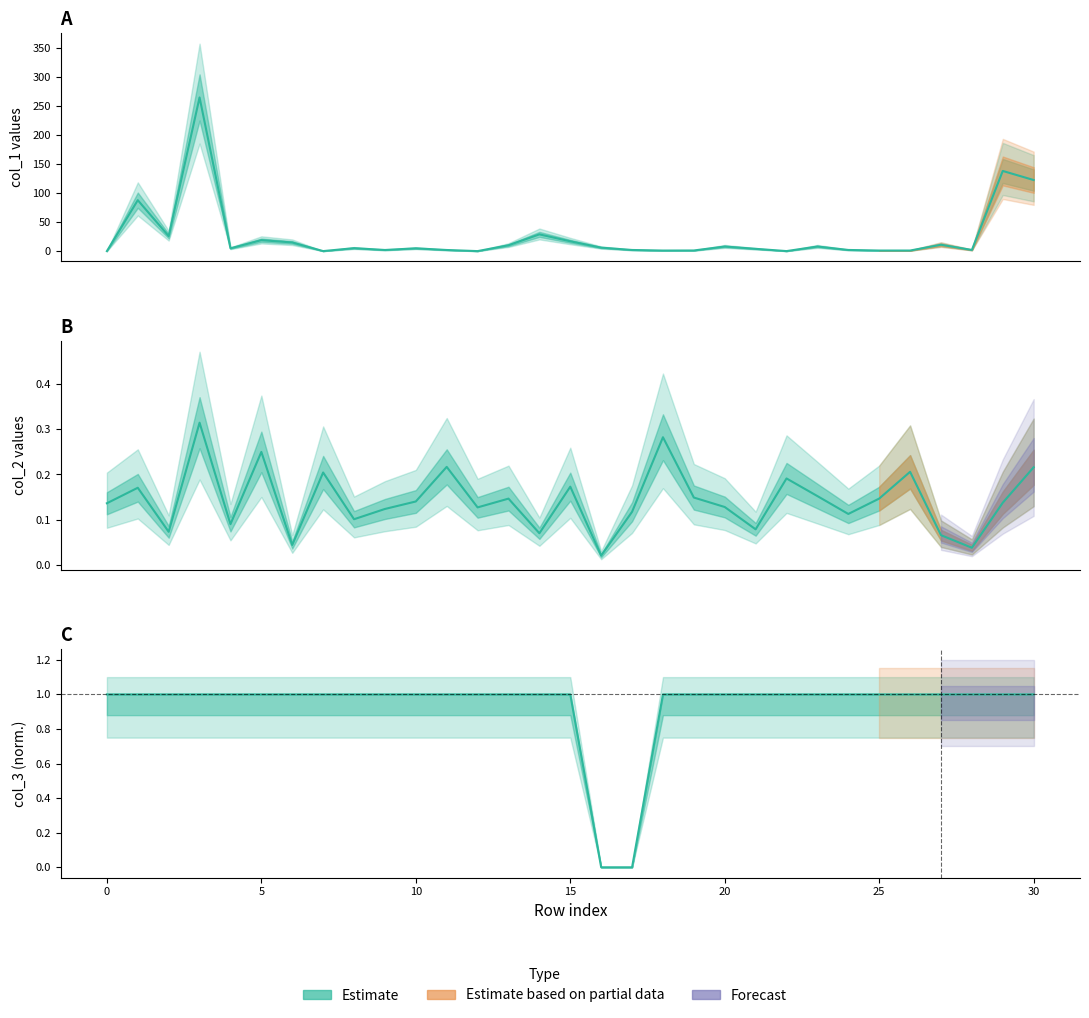

What is the value of the col_1 point at the 18th from the left?

2.0